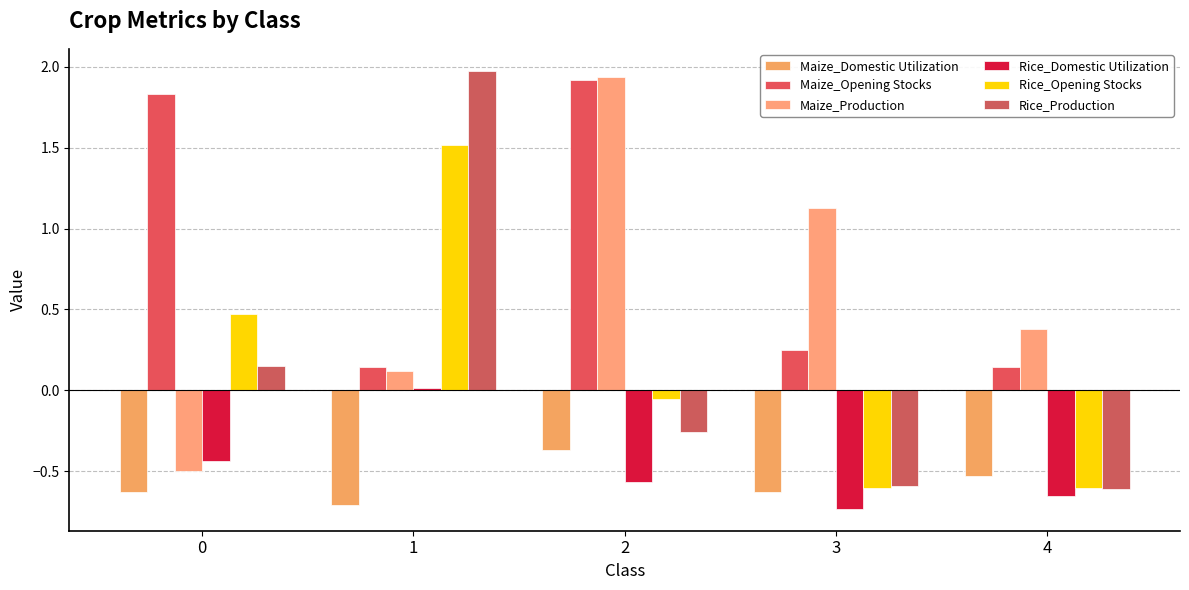

The Rice_Domestic Utilization series shows -0.9 at 4. True or false?

False